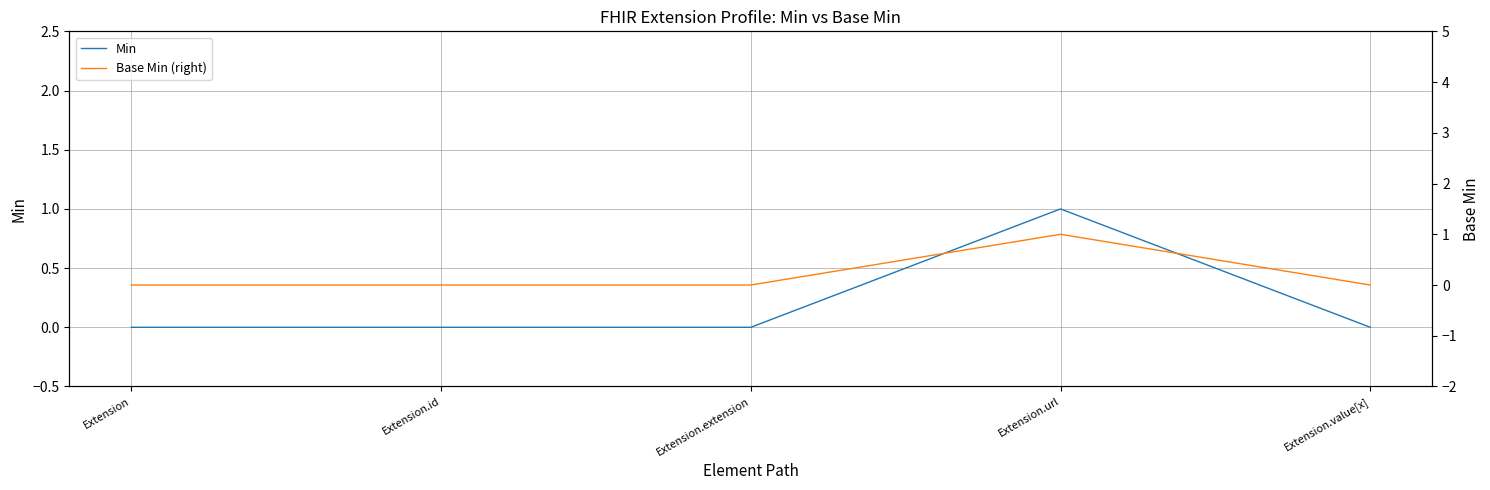

True or false: Min has a value of 1 at Extension.url.

True